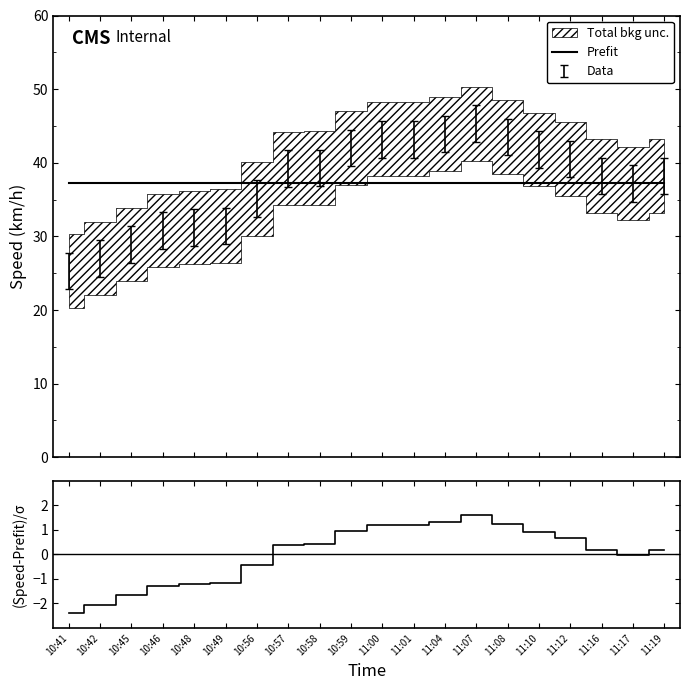

Where does the (Speed-Prefit)/σ series first go above 0?

10:57